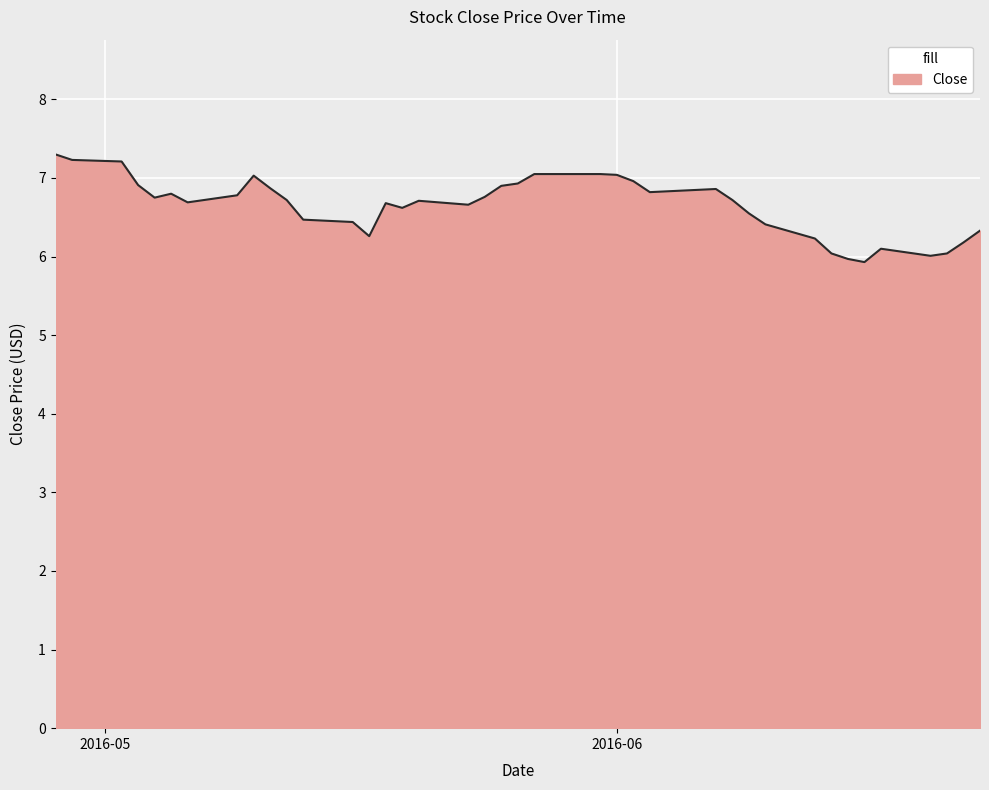

What is the difference between the maximum and minimum values?

1.4